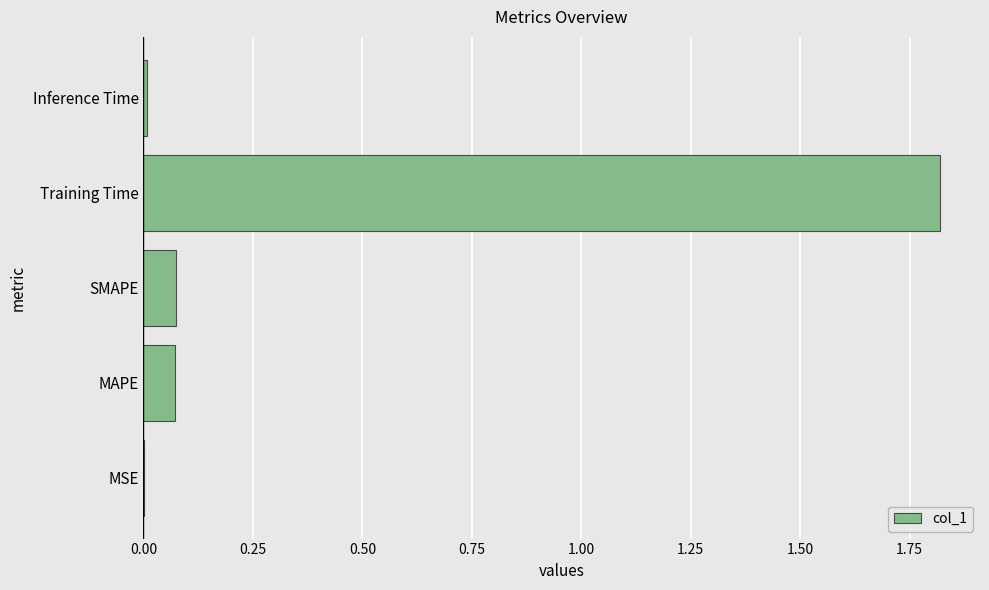

Which label corresponds to the largest value in the chart?

Training Time